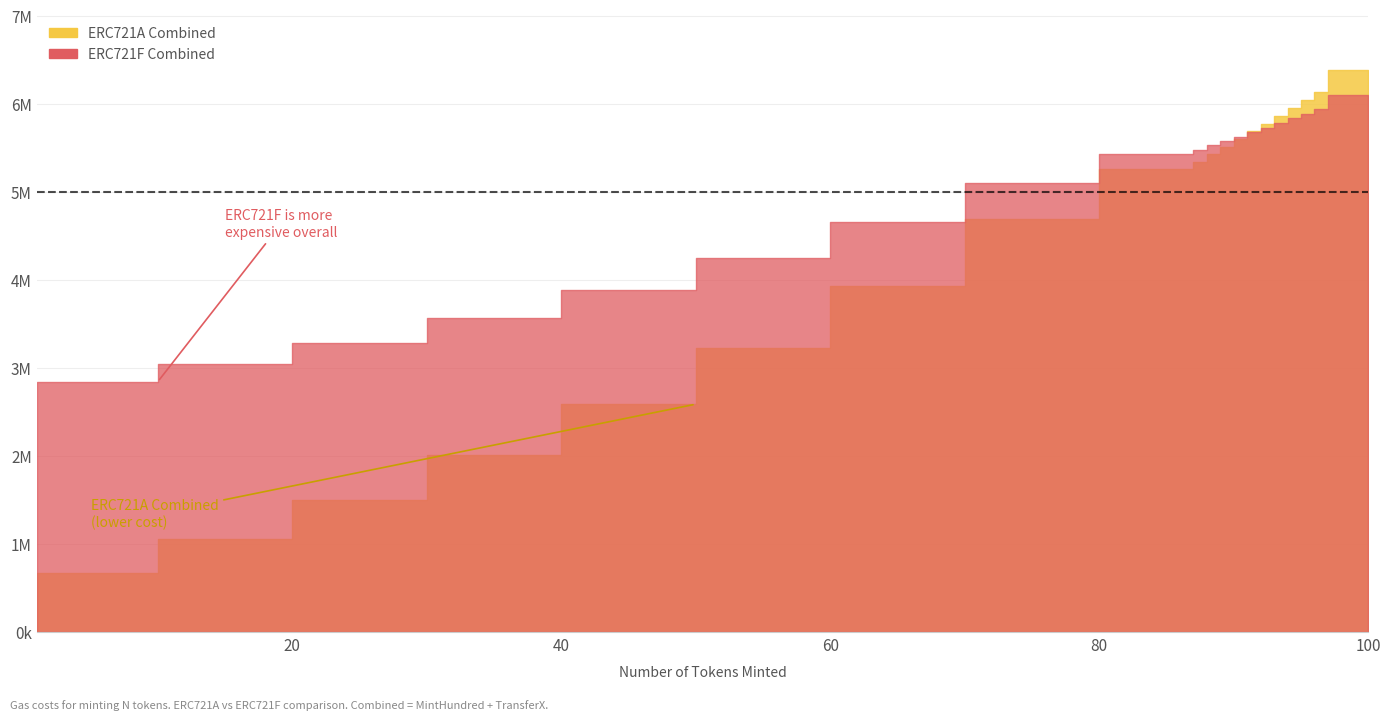

Which category has the lowest value in the ERC721A Combined series?

1